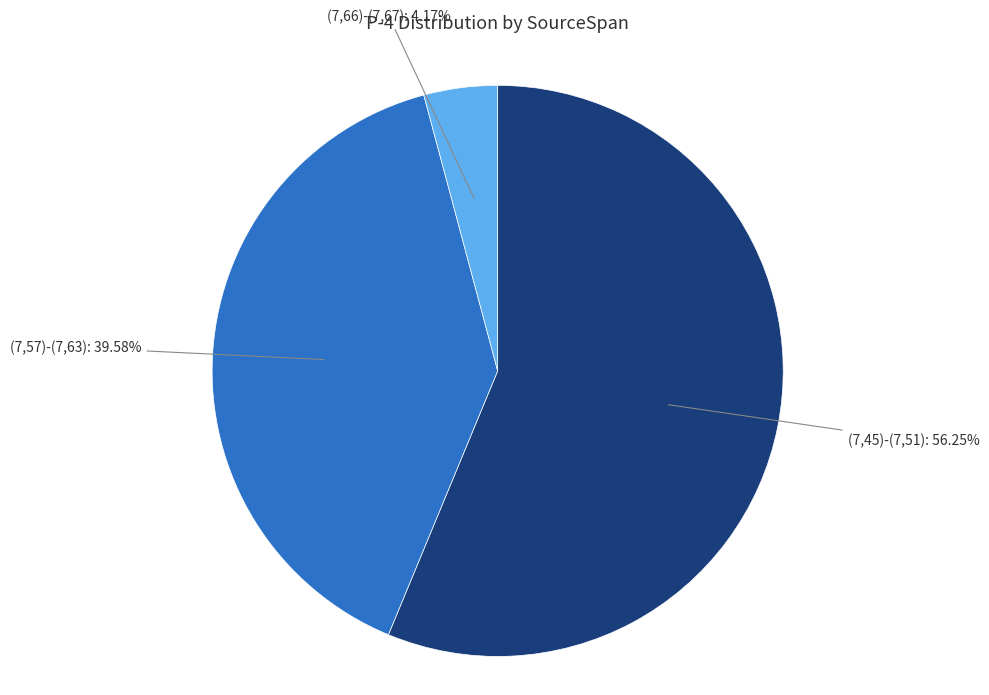

Is (7,57)-(7,63) the majority of the pie?

No